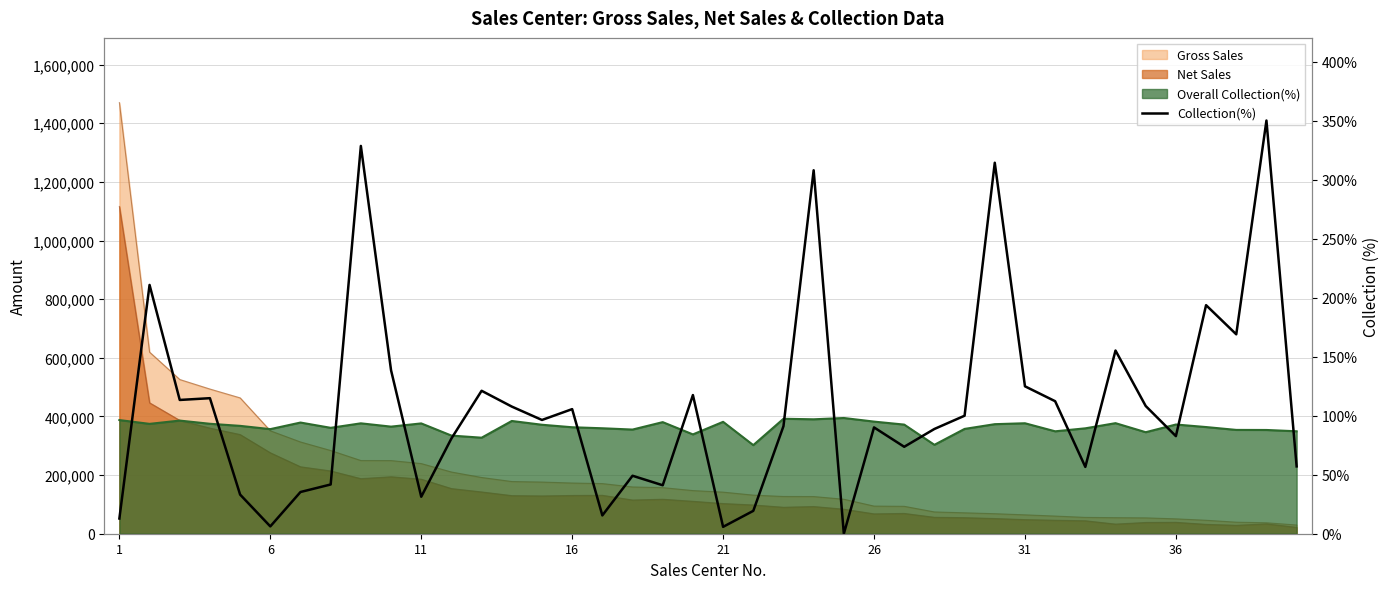

Is it true that the value at 36 is 56.9?

False